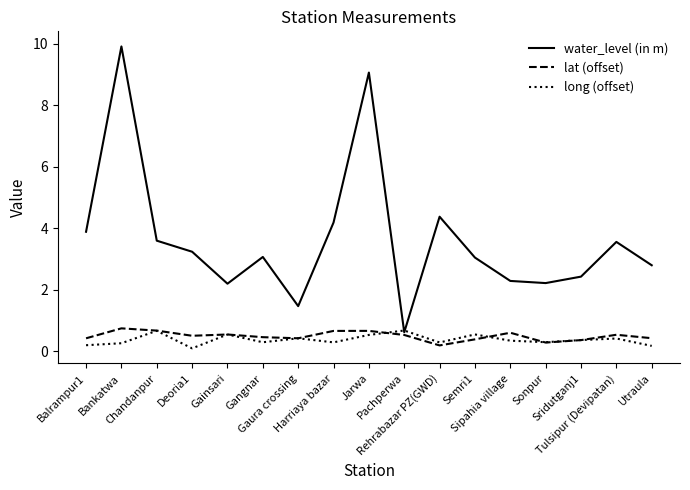

In lat (offset), how many points are lower than both neighbors (excluding endpoints)?

4